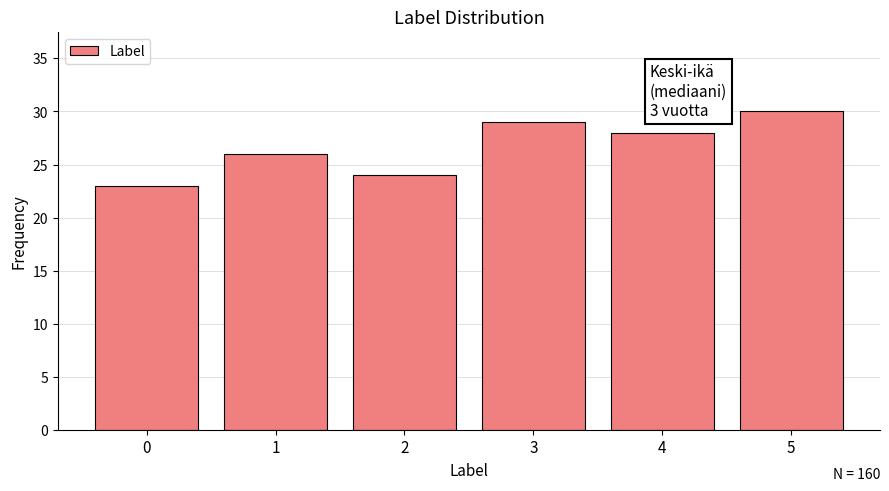

Reading right to left, extract all data points from this chart.

30	28	29	24	26	23